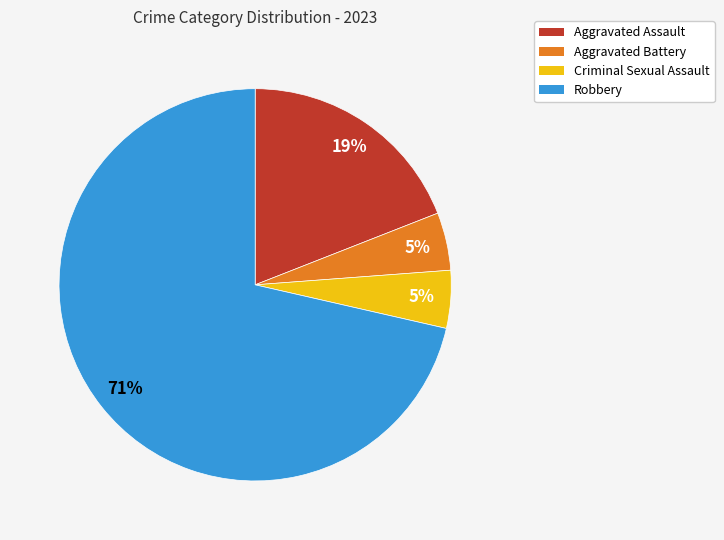

To the nearest percent, what is the average slice percentage?

25%